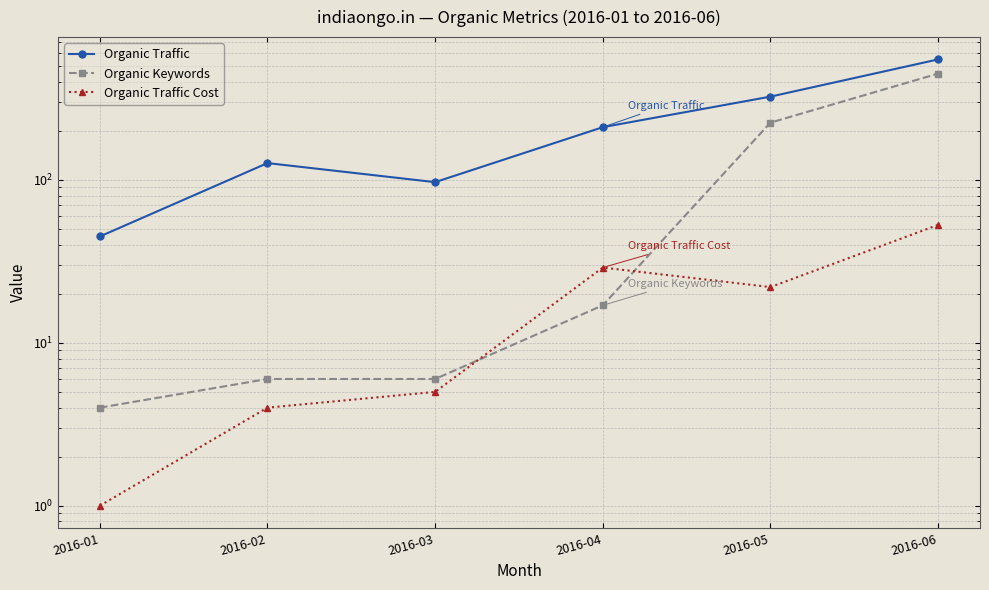

Where is the first local minimum for Organic Traffic Cost?

2016-05